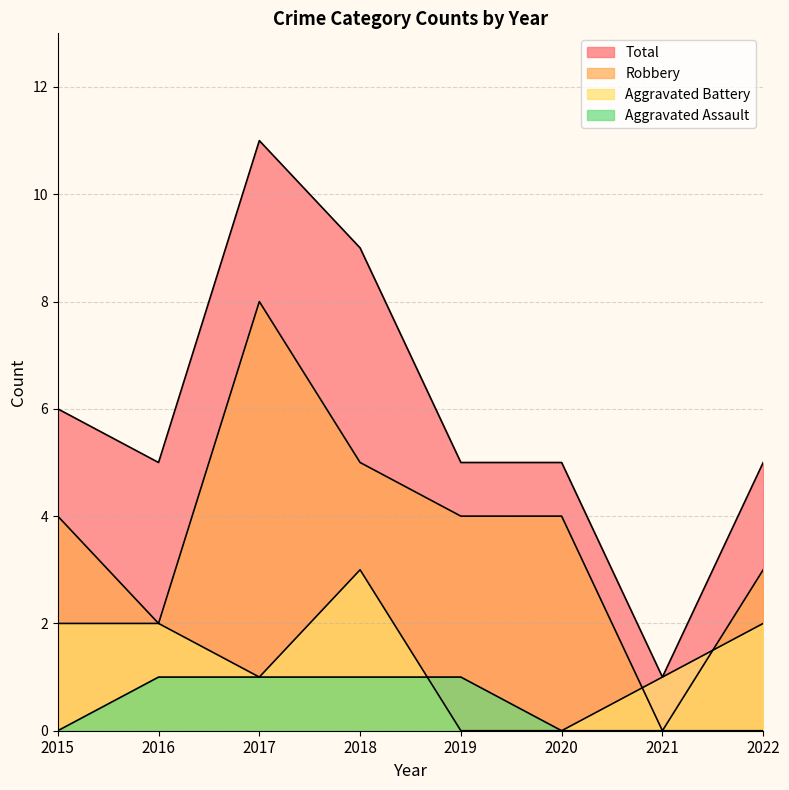

Between 2017 and 2021, which is larger?

2017